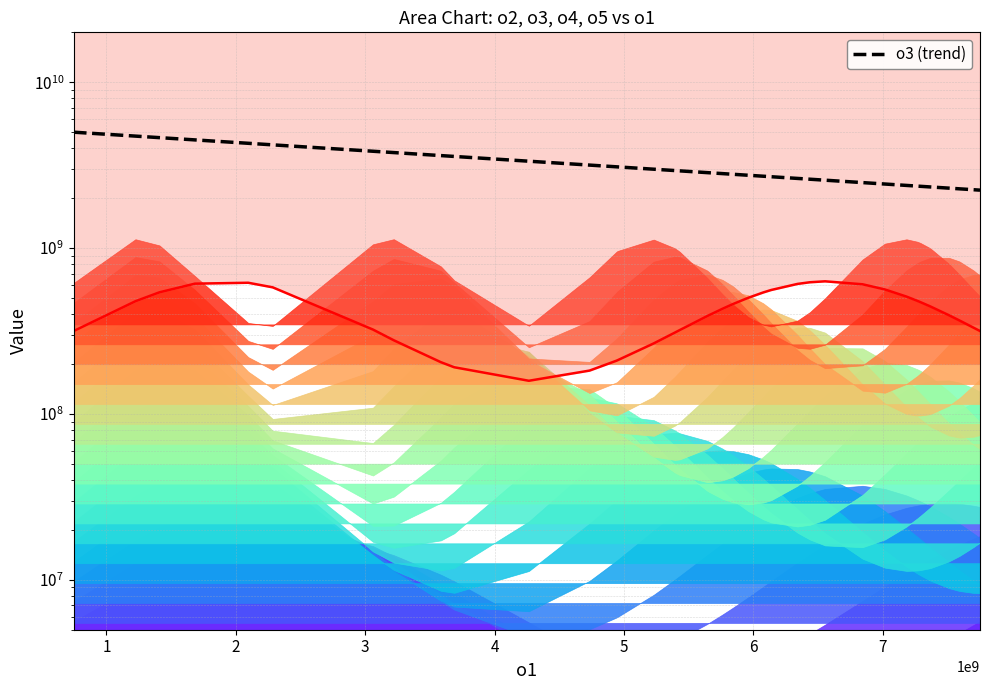

What is the minimum value for o3 (trend)?

2236133128.6